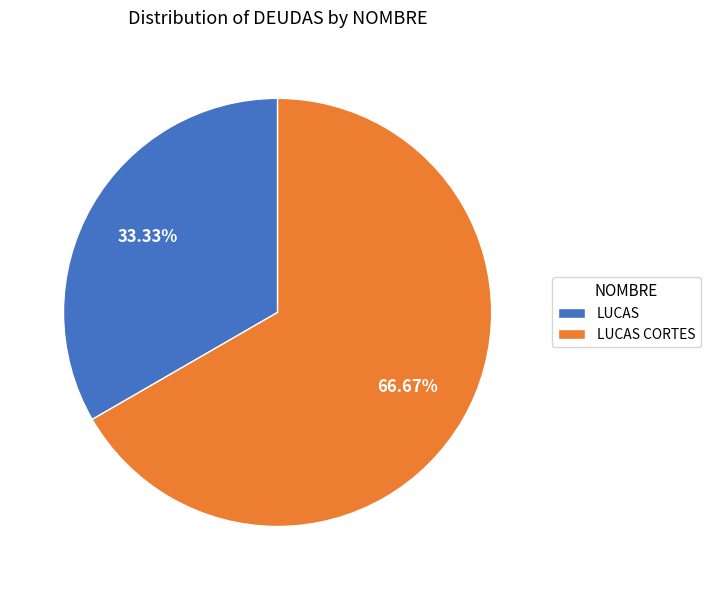

True or false: LUCAS accounts for 33% of the total.

True